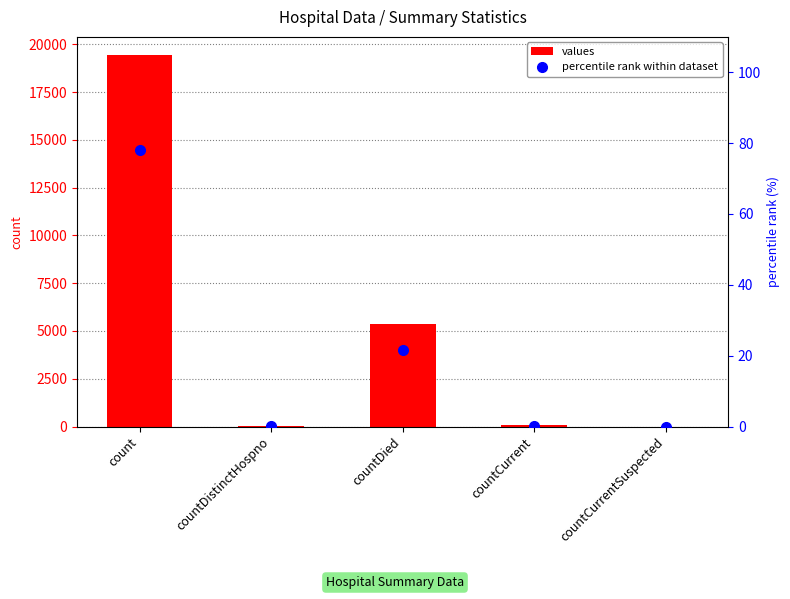

At which category does the chart reach its minimum across all series?

countCurrentSuspected